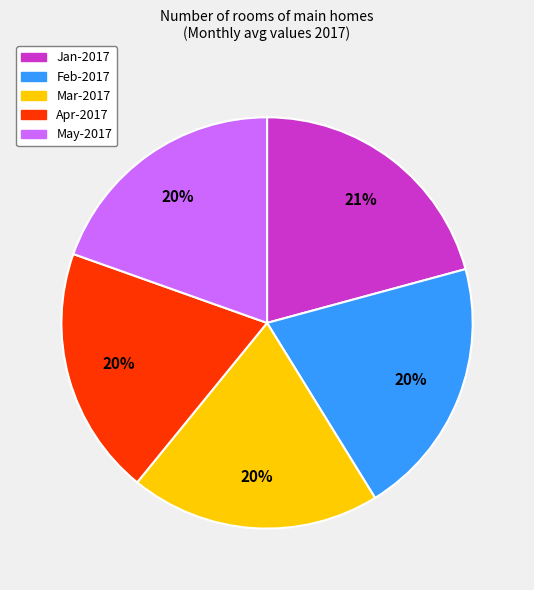

The Apr-2017 slice represents 30% of the pie. True or false?

False